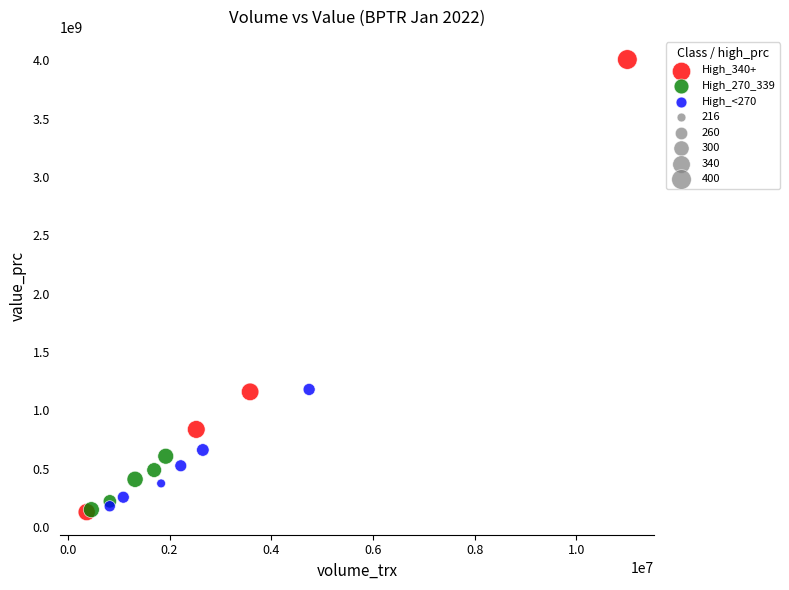

Which series has the widest spread of Y values?

High_340+